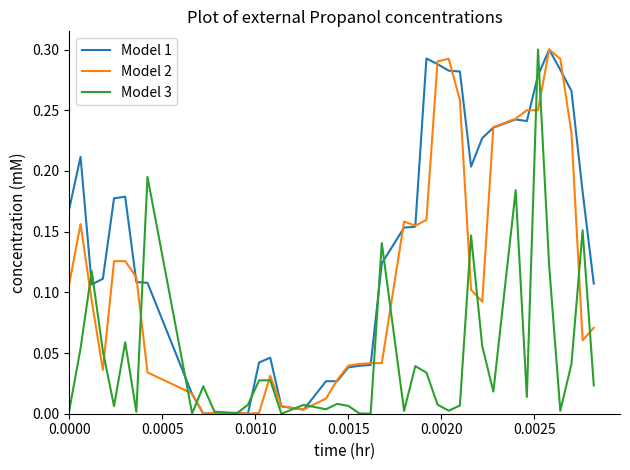

Which series has the largest total across all categories?

Model 1